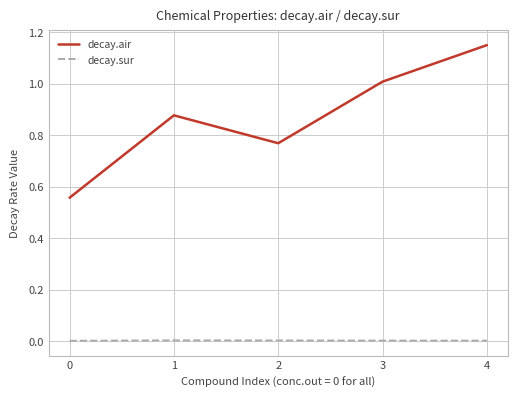

Which category has the highest value across all series?

4